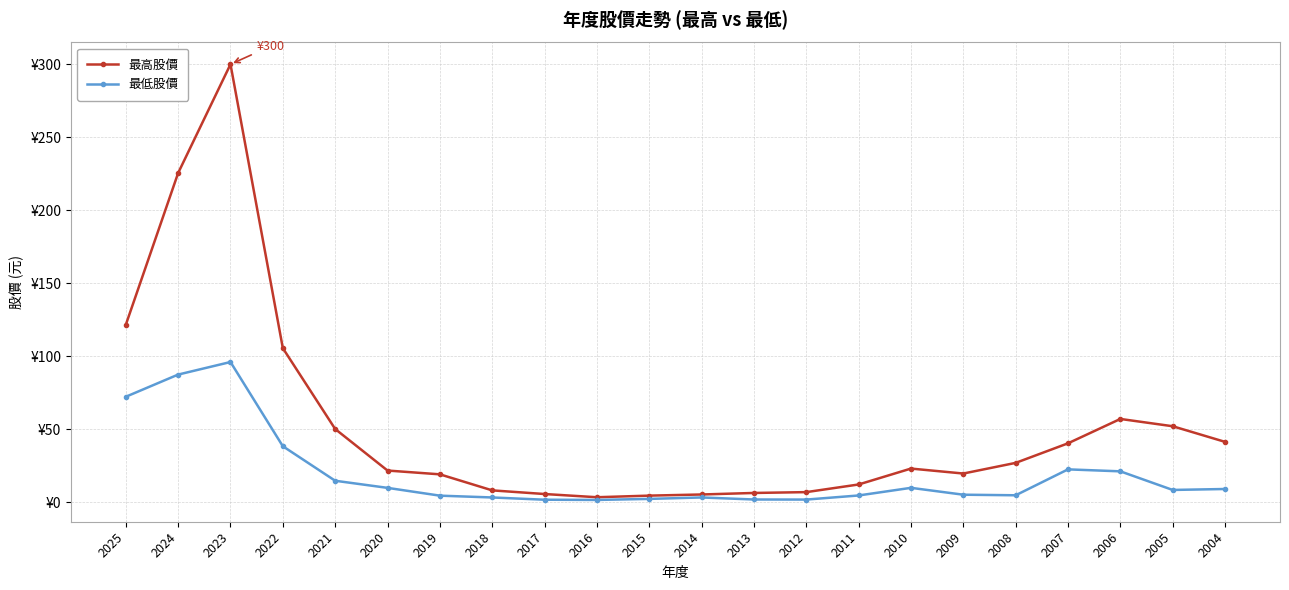

What is the total value across all series at 2017?

7.2